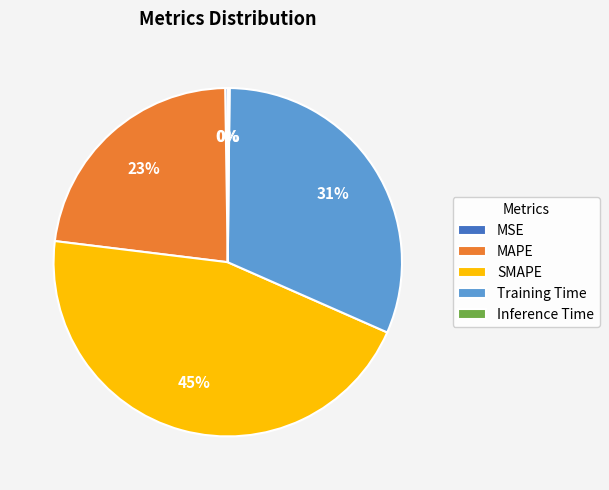

Which category has the biggest portion of the pie?

SMAPE